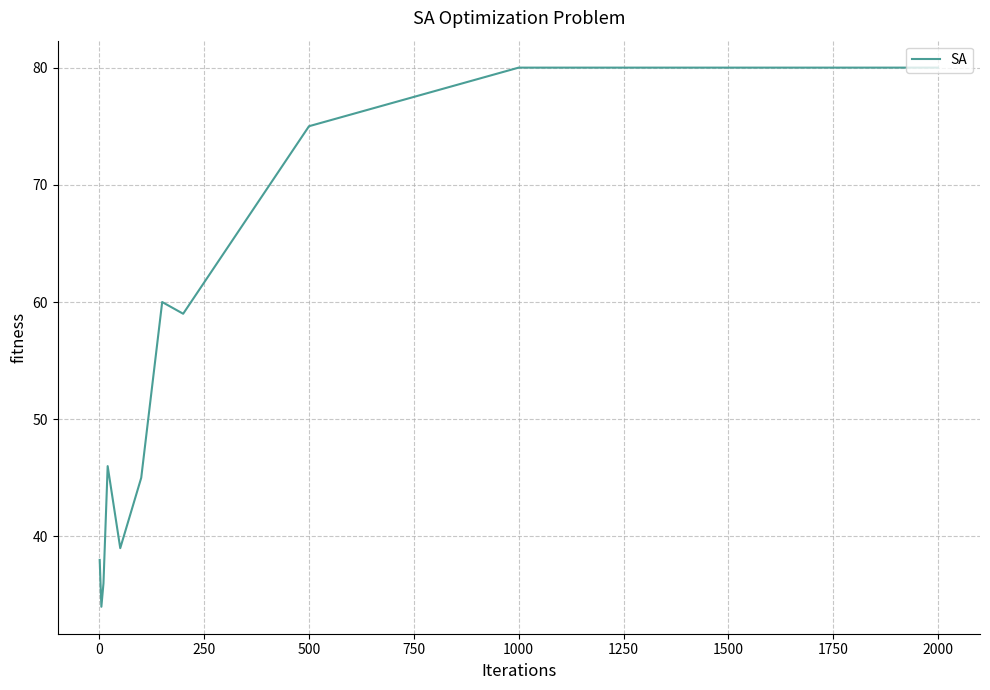

What is the difference between the maximum and minimum values?

46